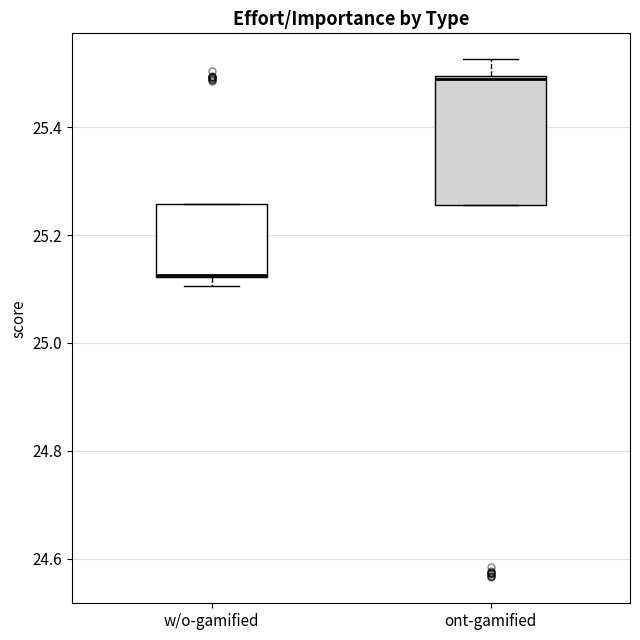

Reading left to right, transcribe this box plot: for each box, give where its median line is, the range the box spans, and where its two whiskers end, as read against the y-axis. The values are not printed on the chart, so give them approximately, as read against the axis.

w/o-gamified: median 25.12 (drawn on the box's lower edge), box 25.12 to 25.26, whiskers 25.10 to 25.26
ont-gamified: median 25.50, box 25.26 to 25.50, whiskers 25.26 to 25.52